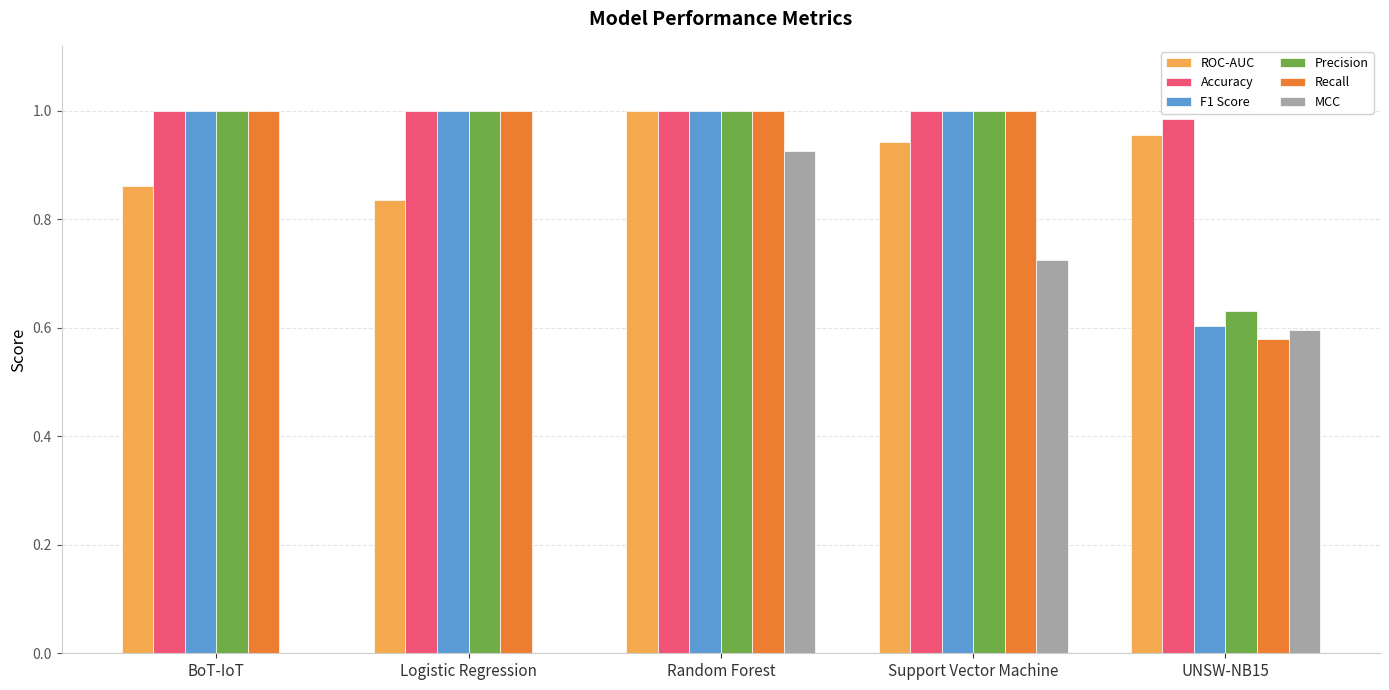

At which category is the sum across all series the highest?

Random Forest